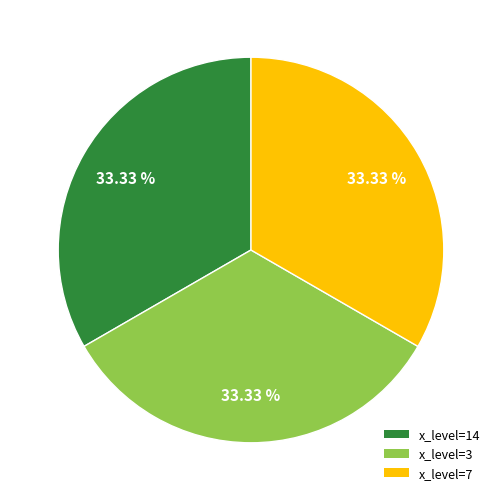

What is the ratio of the value at x_level=3 to the value at x_level=14?

1.0